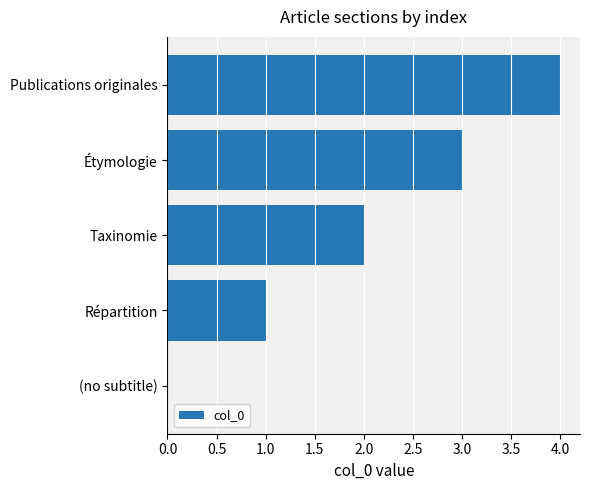

What value does the data have at Publications originales?

4